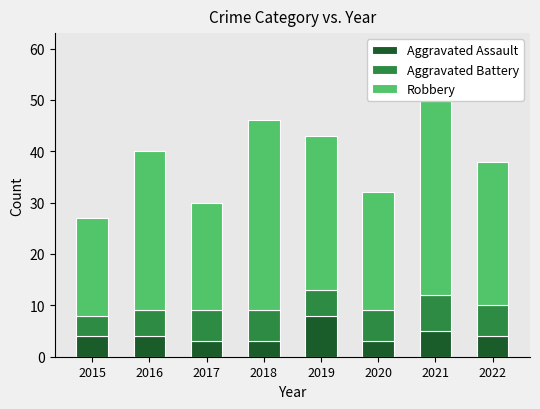

What is the value of the Aggravated Assault bar at the 2nd from the left?

4